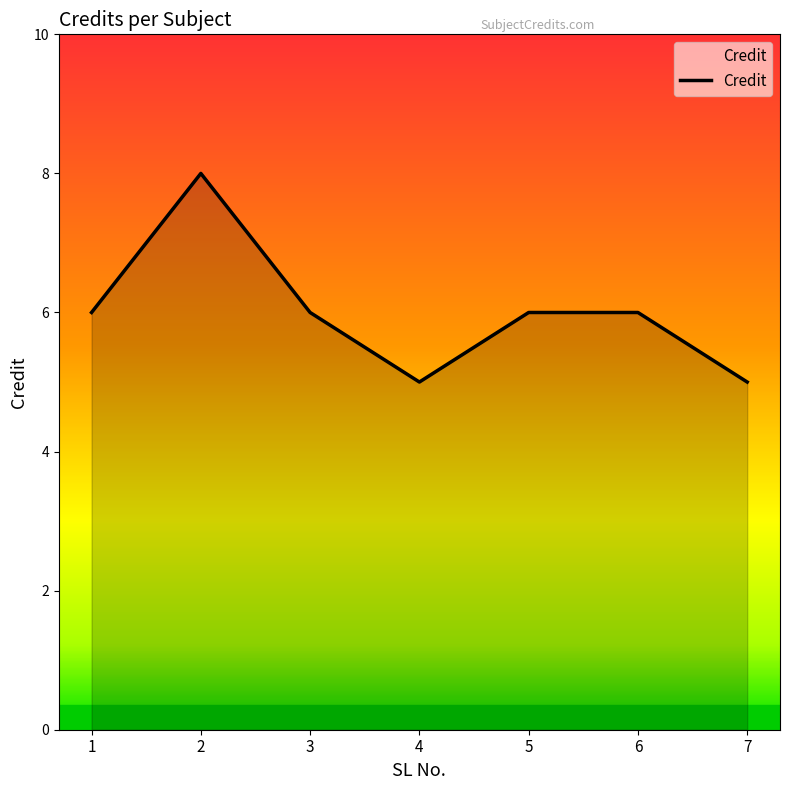

Reading right to left, what are all the values shown in this chart?

5	6	6	5	6	8	6